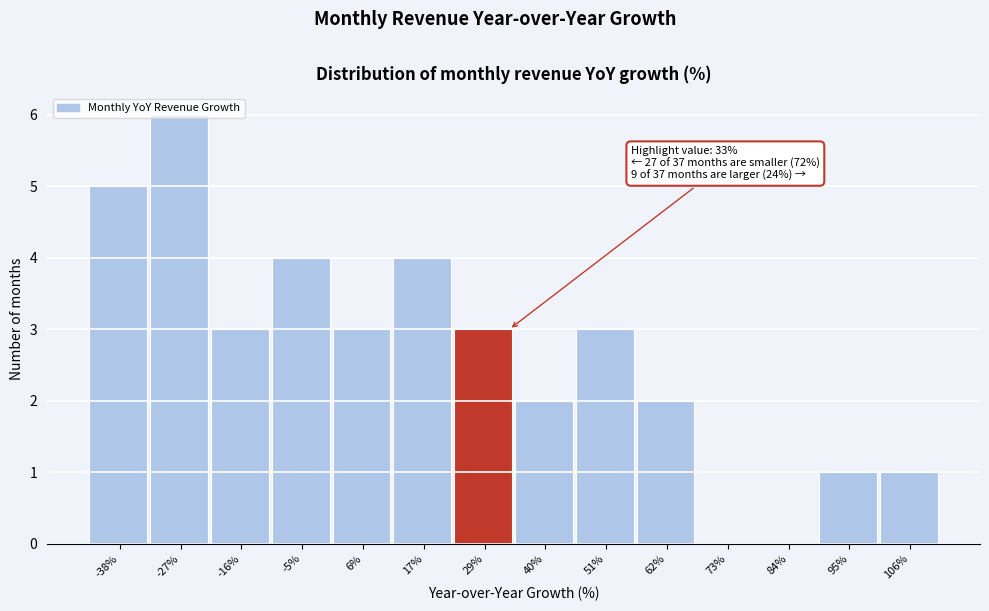

Which range on the x-axis has the tallest bar?

-32 to -22